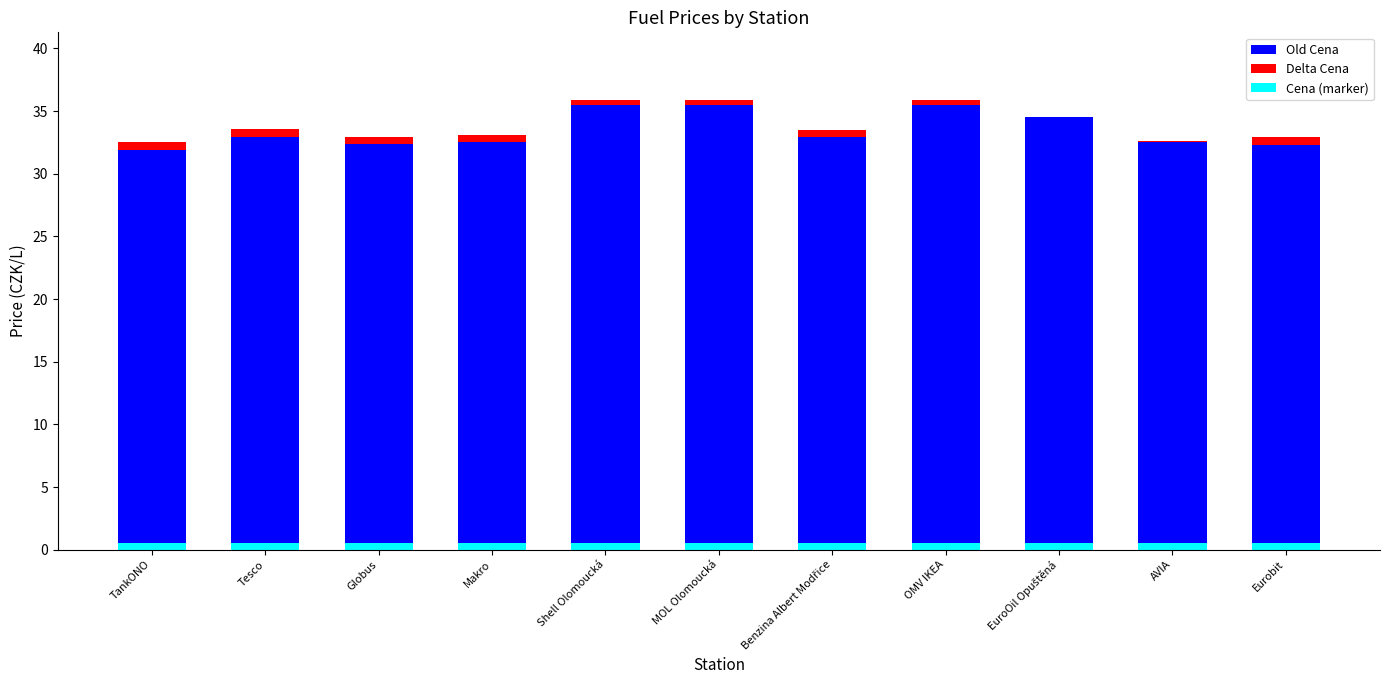

How many bars are there in total?

33